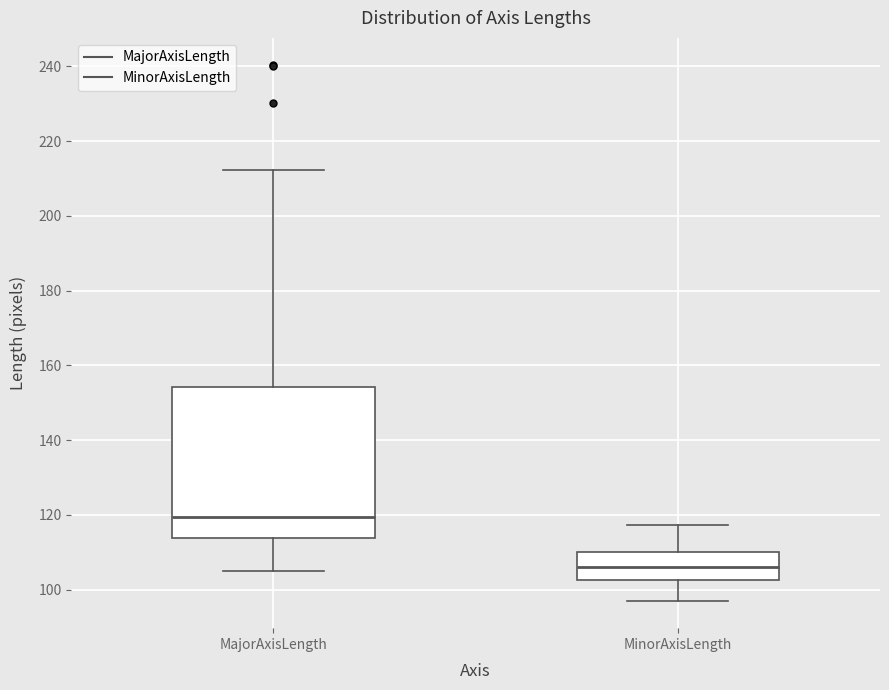

Reading left to right, transcribe this box plot: for each box, give where its median line is, the range the box spans, and where its two whiskers end, as read against the y-axis. The values are not printed on the chart, so give them approximately, as read against the axis.

MajorAxisLength: median 120, box 114 to 154, whiskers 104 to 212
MinorAxisLength: median 106, box 102 to 110, whiskers 96 to 118